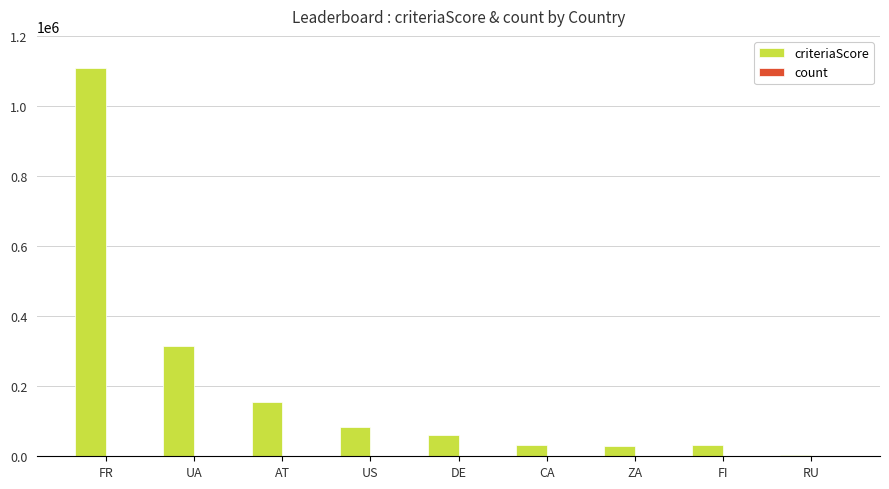

True or false: criteriaScore has a value of 154752 at AT.

True